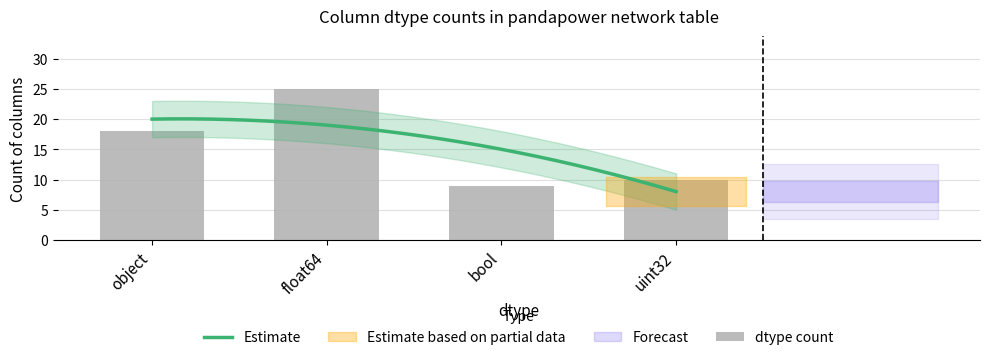

Rank the categories by value from lowest to highest.

bool, uint32, object, float64